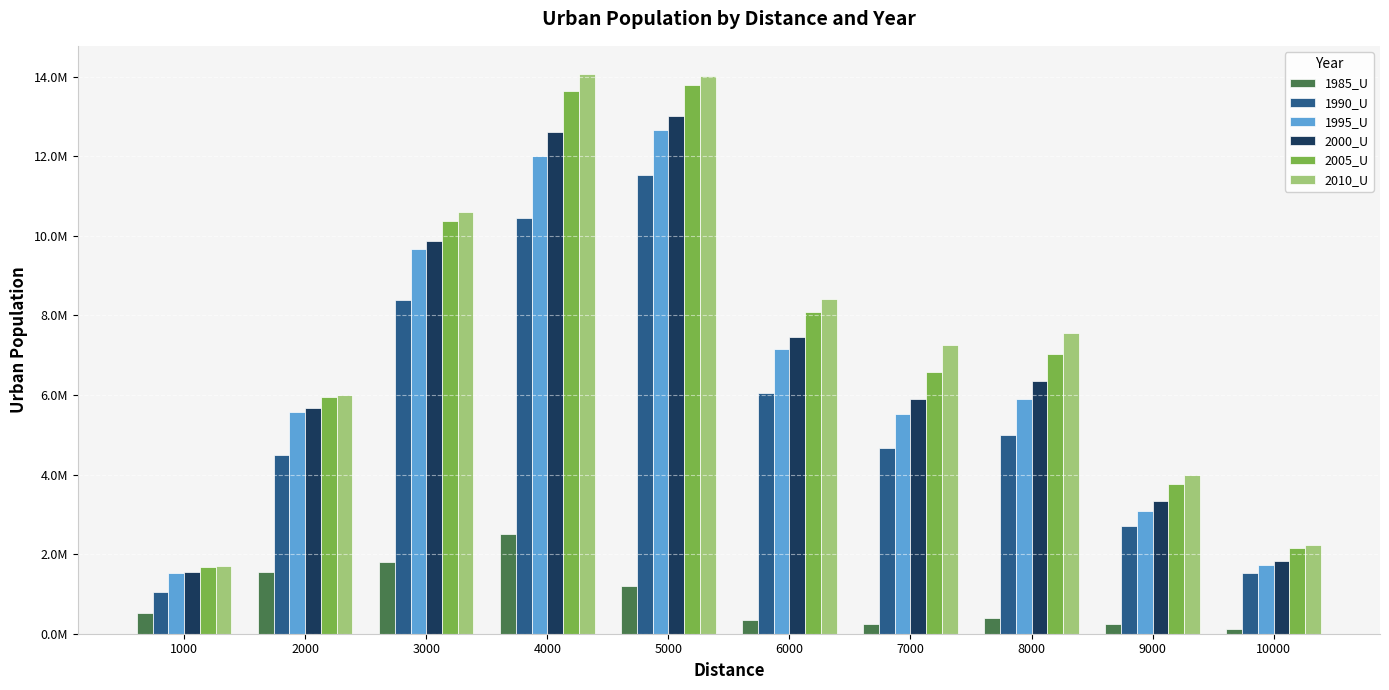

List the labels in order of 2010_U value, largest first.

4000, 5000, 3000, 6000, 8000, 7000, 2000, 9000, 10000, 1000